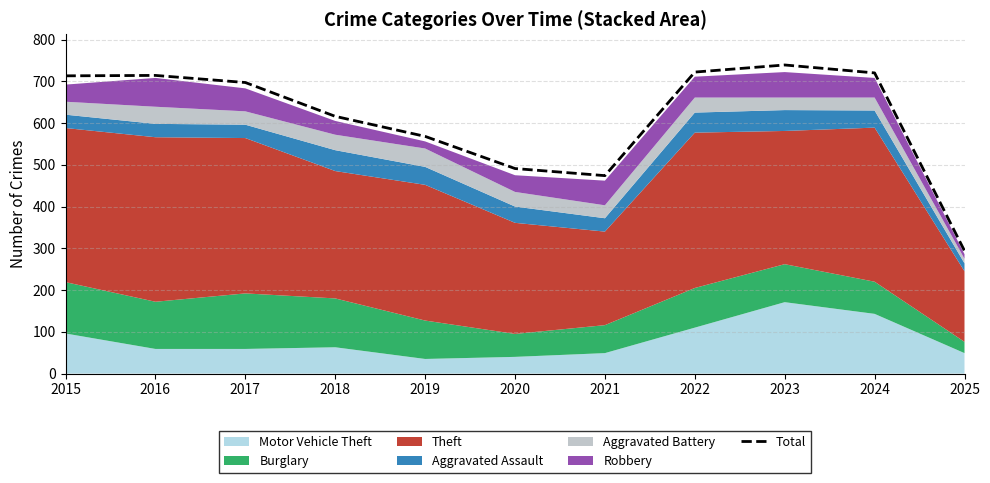

How many values are below 697?

5